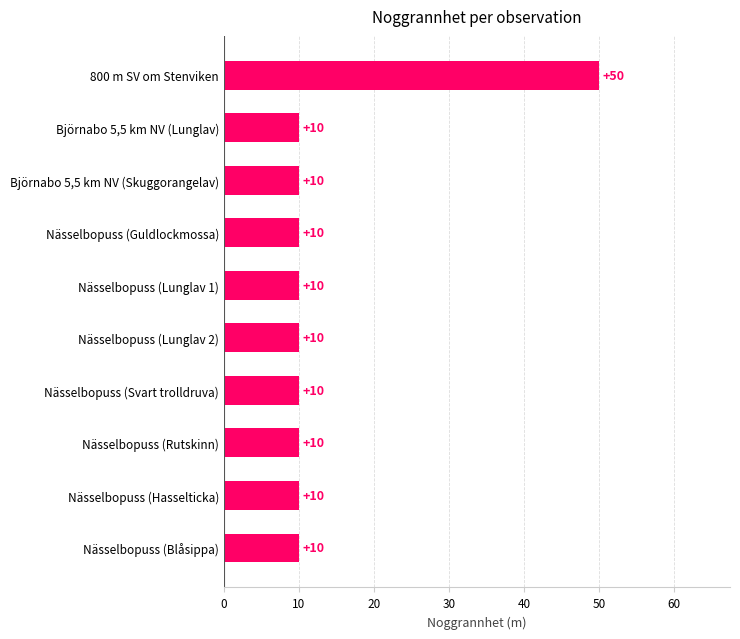

What is the smallest value displayed?

10